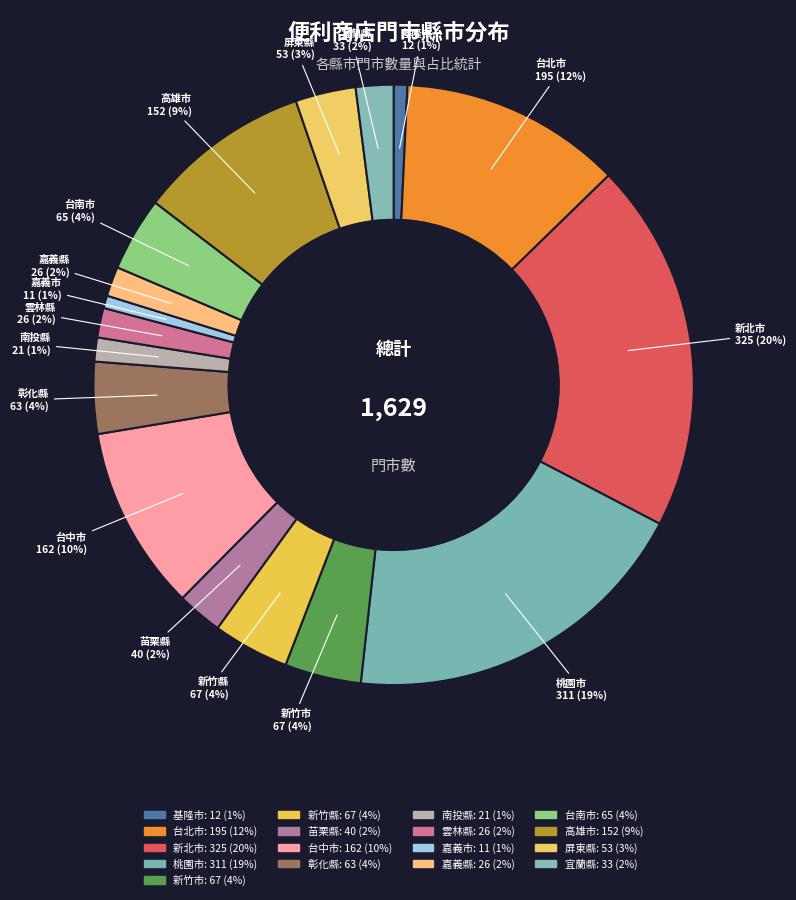

What percentage is the 屏東縣 slice, to the nearest percent?

3%